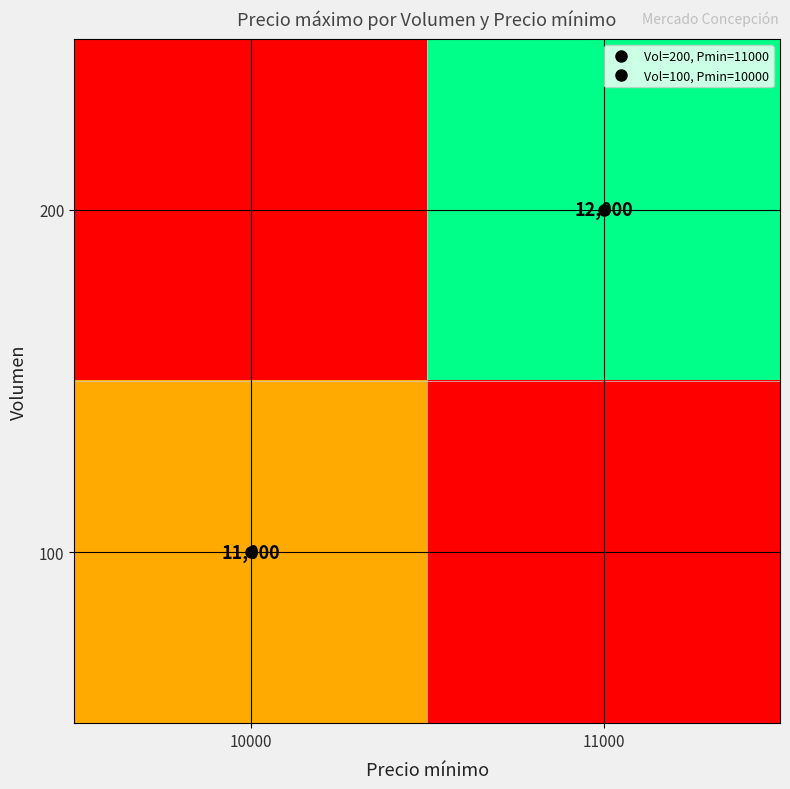

What is the minimum value shown in the chart?

10000